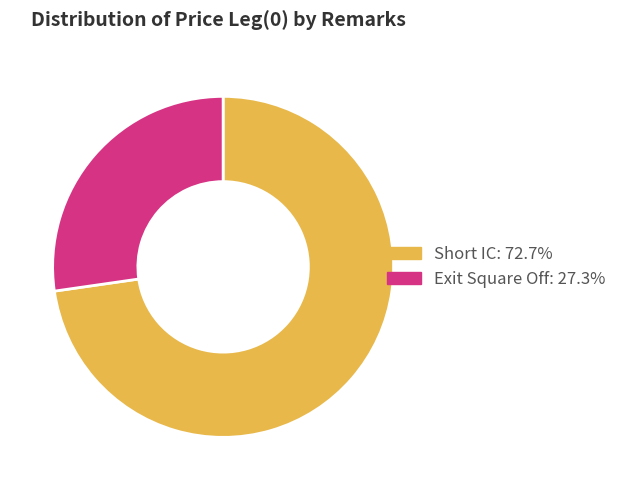

Which slice is the largest?

Short IC